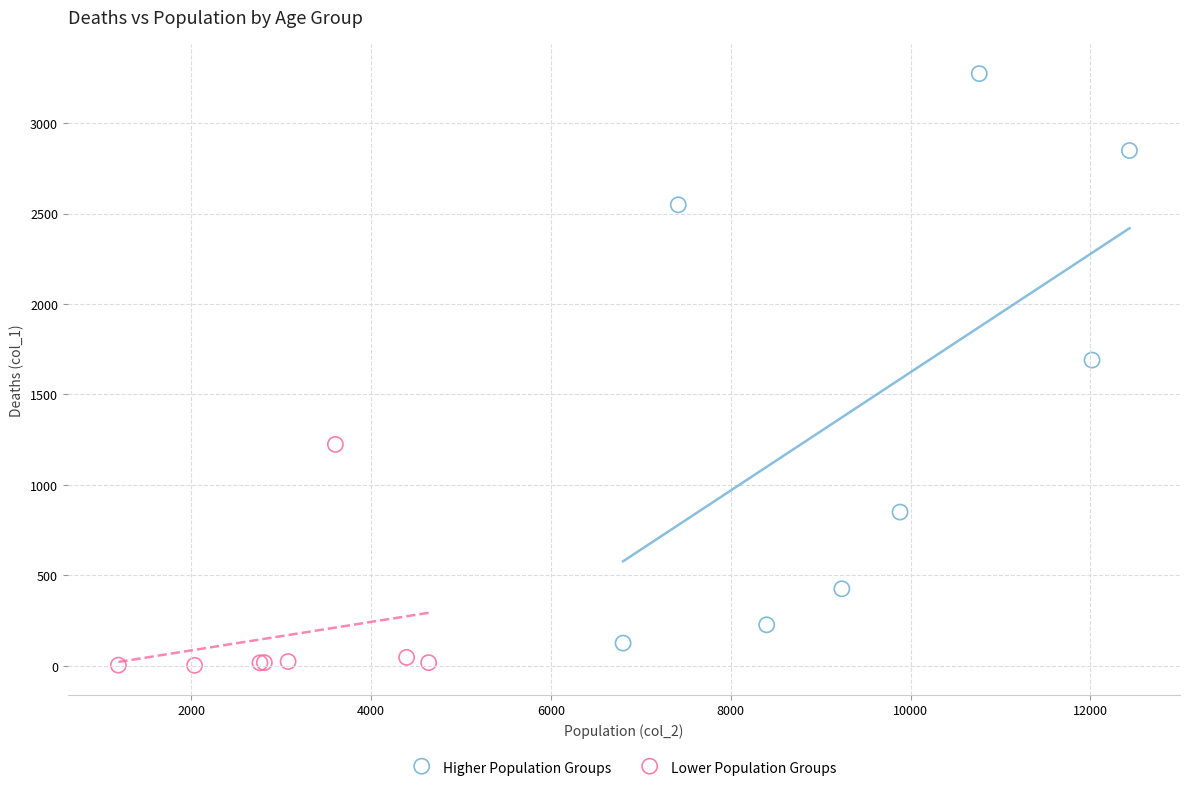

Which series contains the highest Y value?

Higher Population Groups